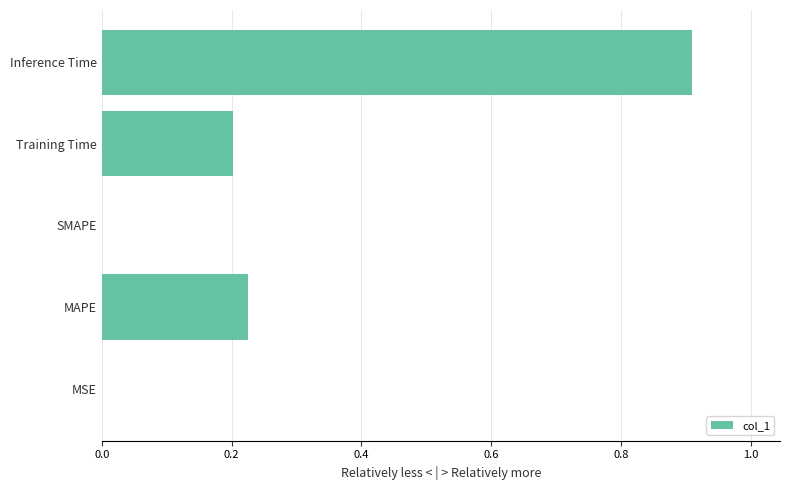

What is the maximum value shown in the chart?

0.9